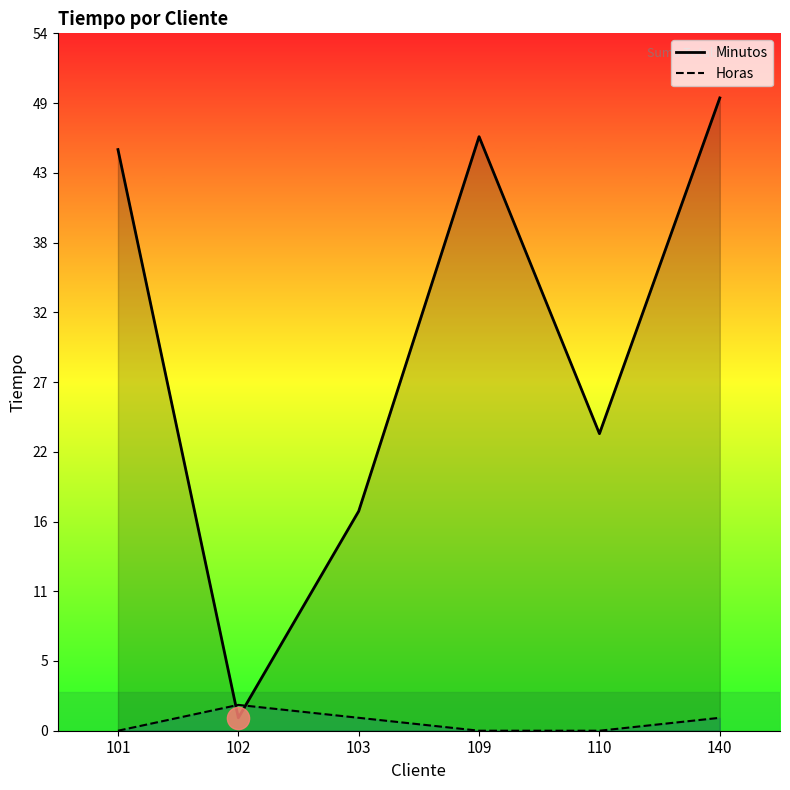

Between which two adjacent categories do Horas and Minutos first intersect?

101 and 102